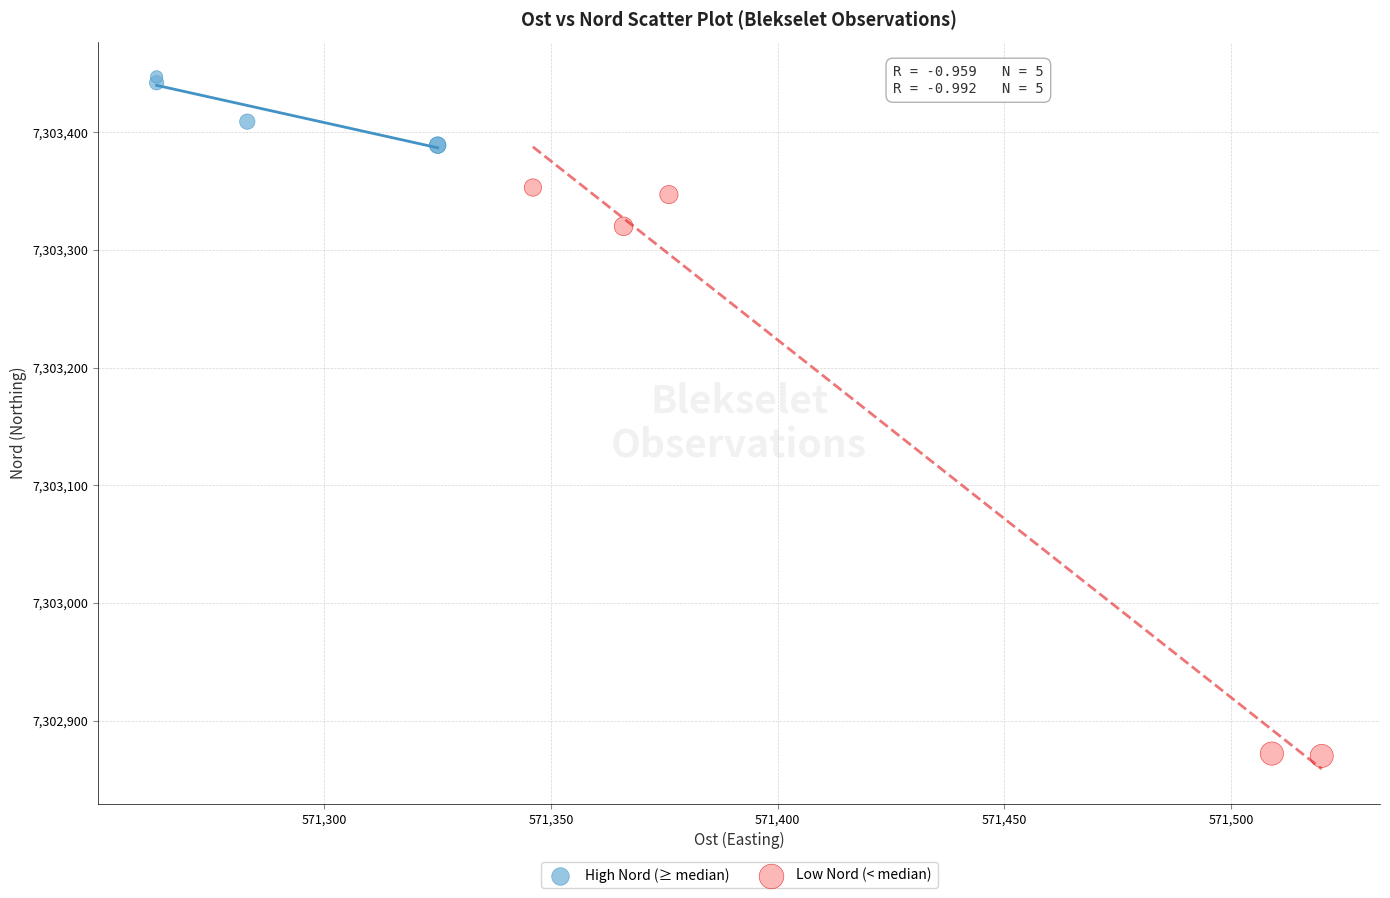

Which series has the widest spread of Y values?

Low Nord (< median)